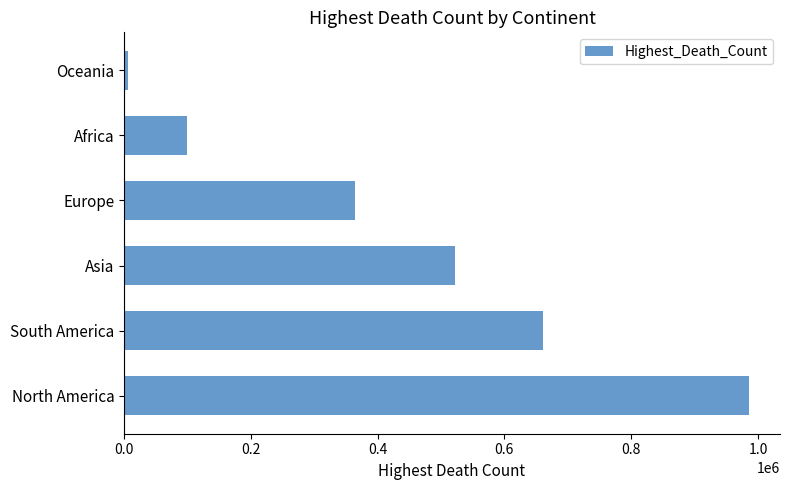

Between Asia and North America, which is larger?

North America